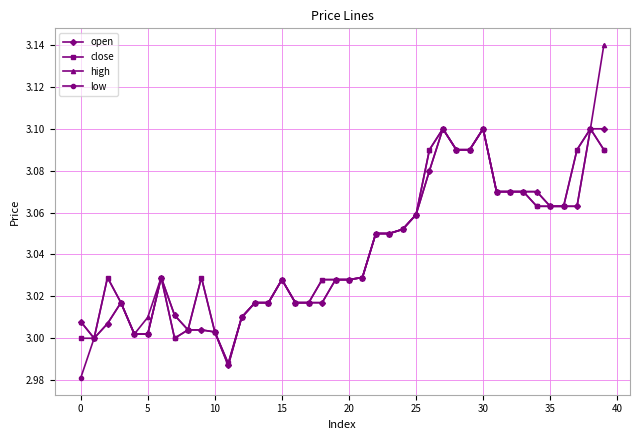

Which series has the largest range (max minus min)?

high